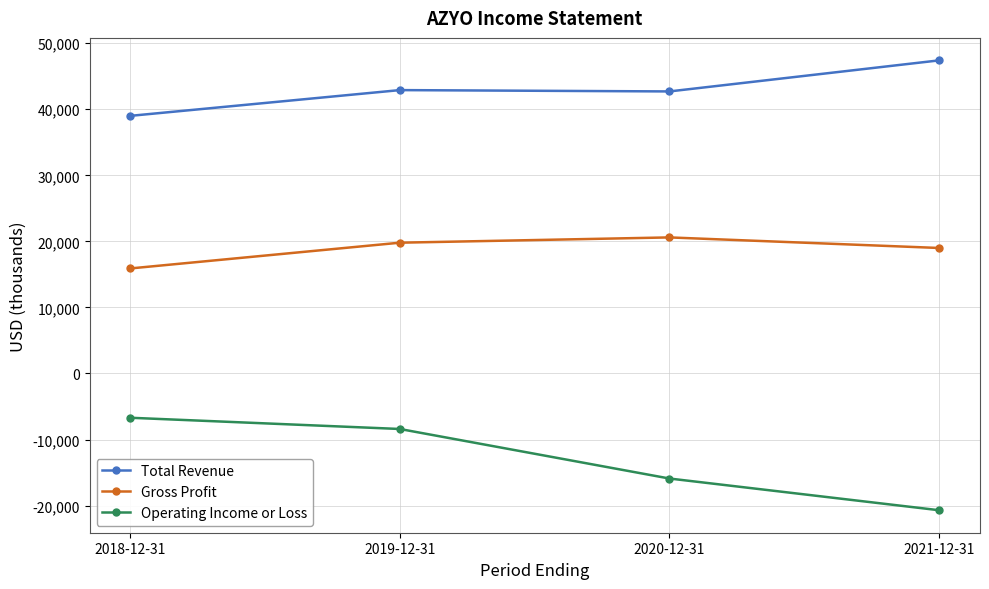

How many values in the Operating Income or Loss series are below -8400?

2